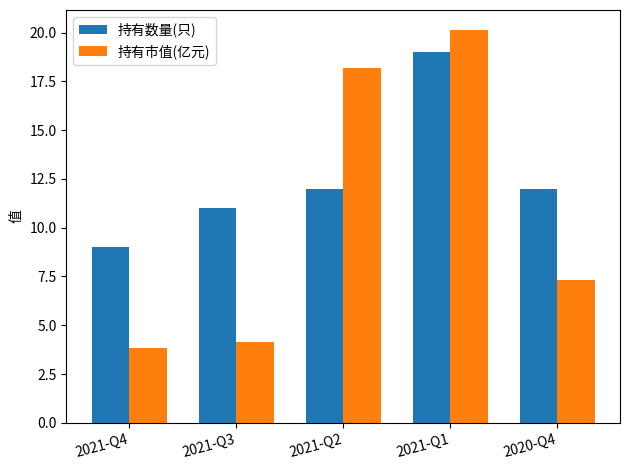

At 2021-Q4, list the series in order from largest to smallest.

持有数量(只), 持有市值(亿元)